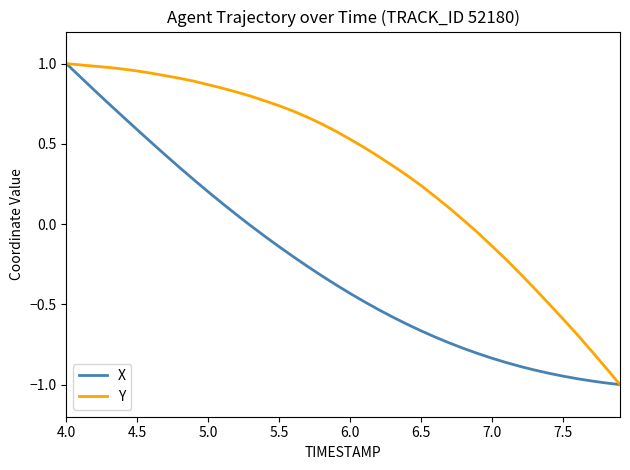

Which series has the largest total across all categories?

Y